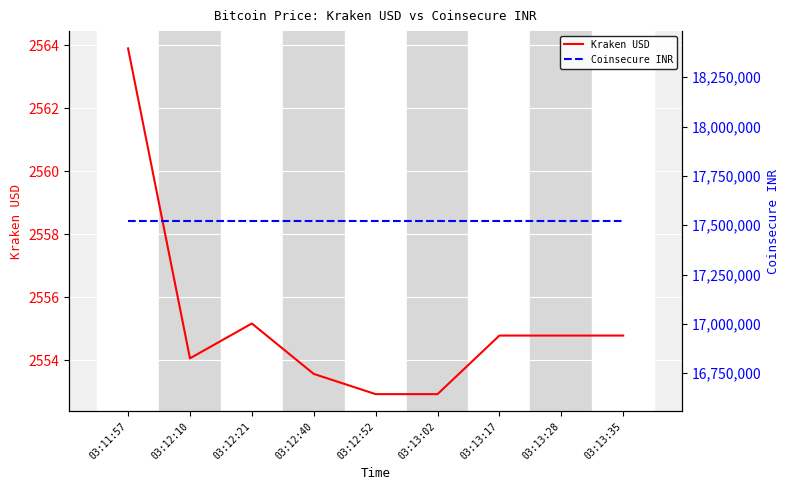

What is the greatest value displayed?

17519970.0